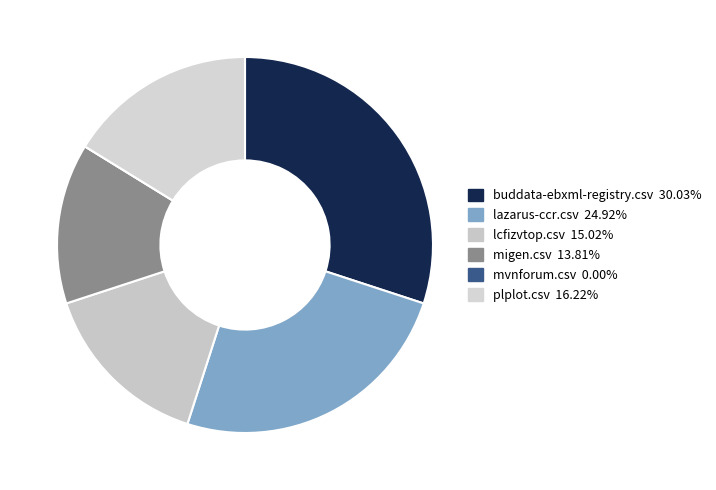

Which slice is the smallest?

mvnforum.csv